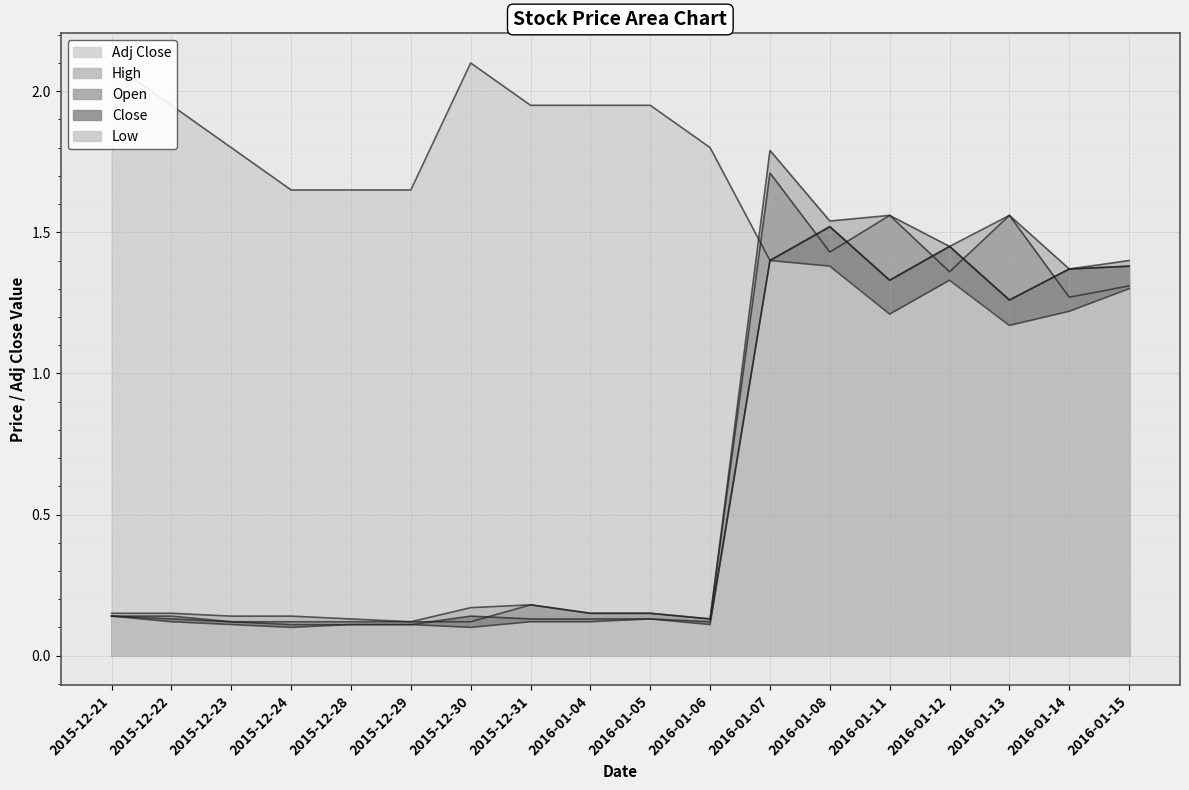

At which label is Adj Close closest to 1?

2016-01-13